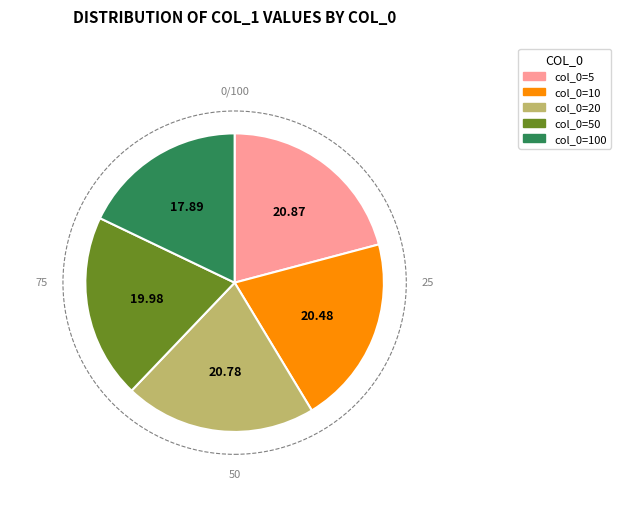

Is there a majority slice in this chart?

No